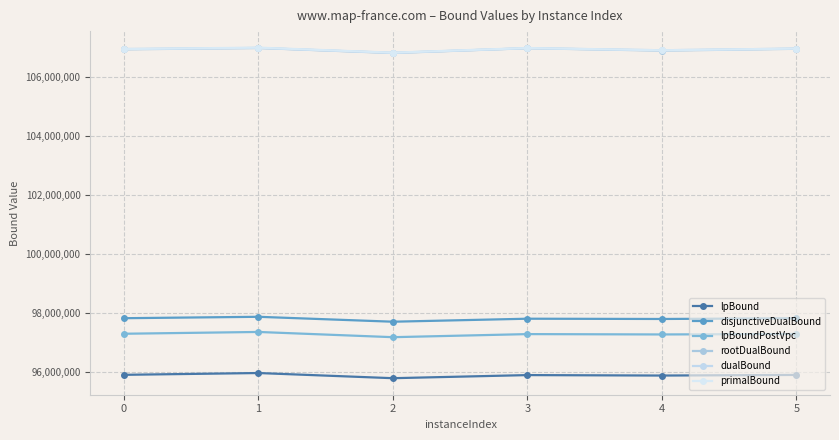

What is the average value of the rootDualBound series?

106919166.0